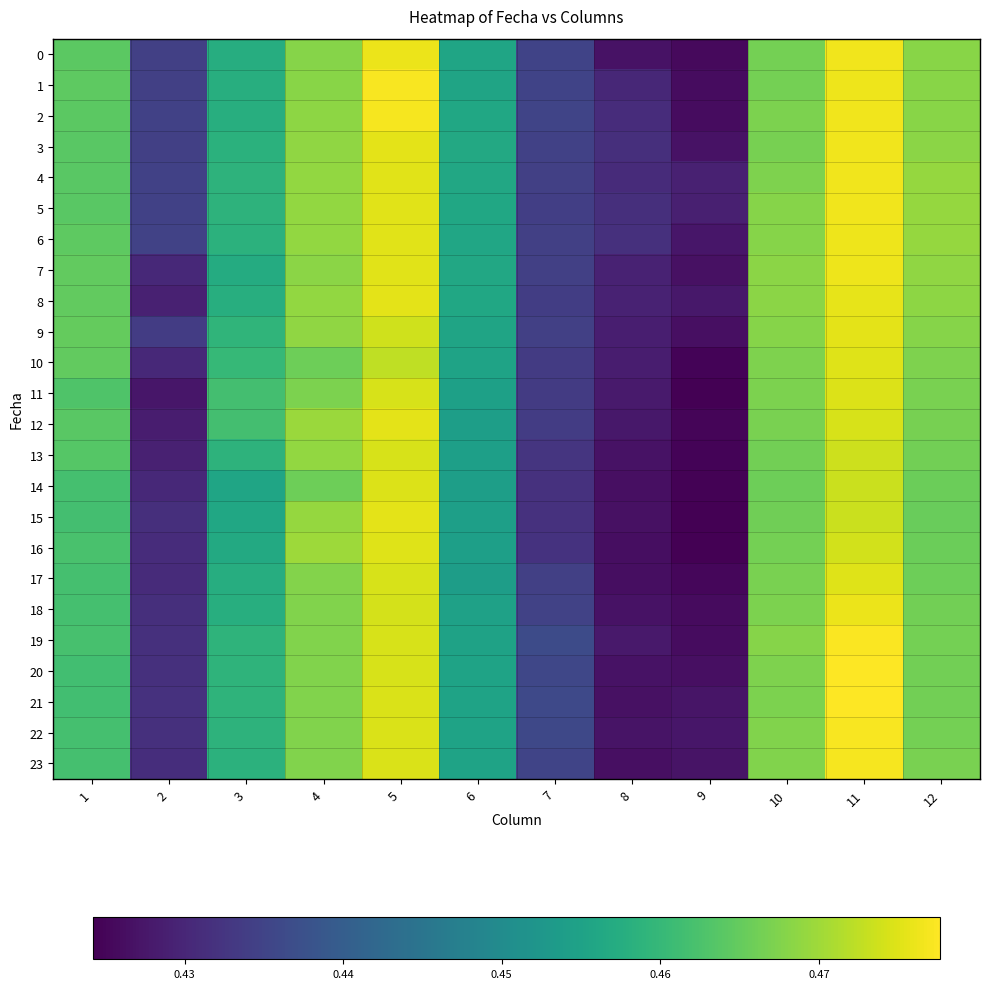

Which series has the largest total across all categories?

5